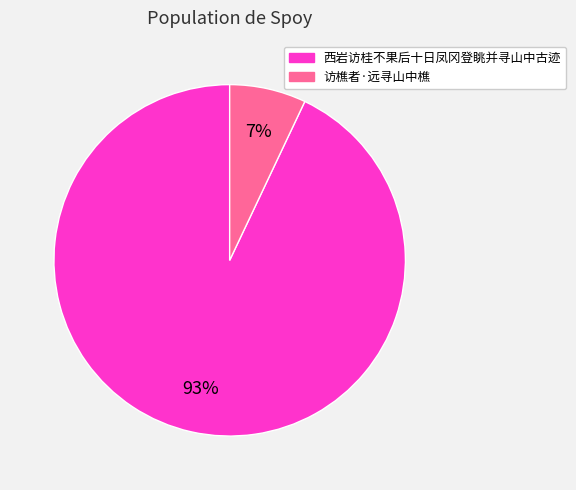

How many slices are in this pie chart?

2